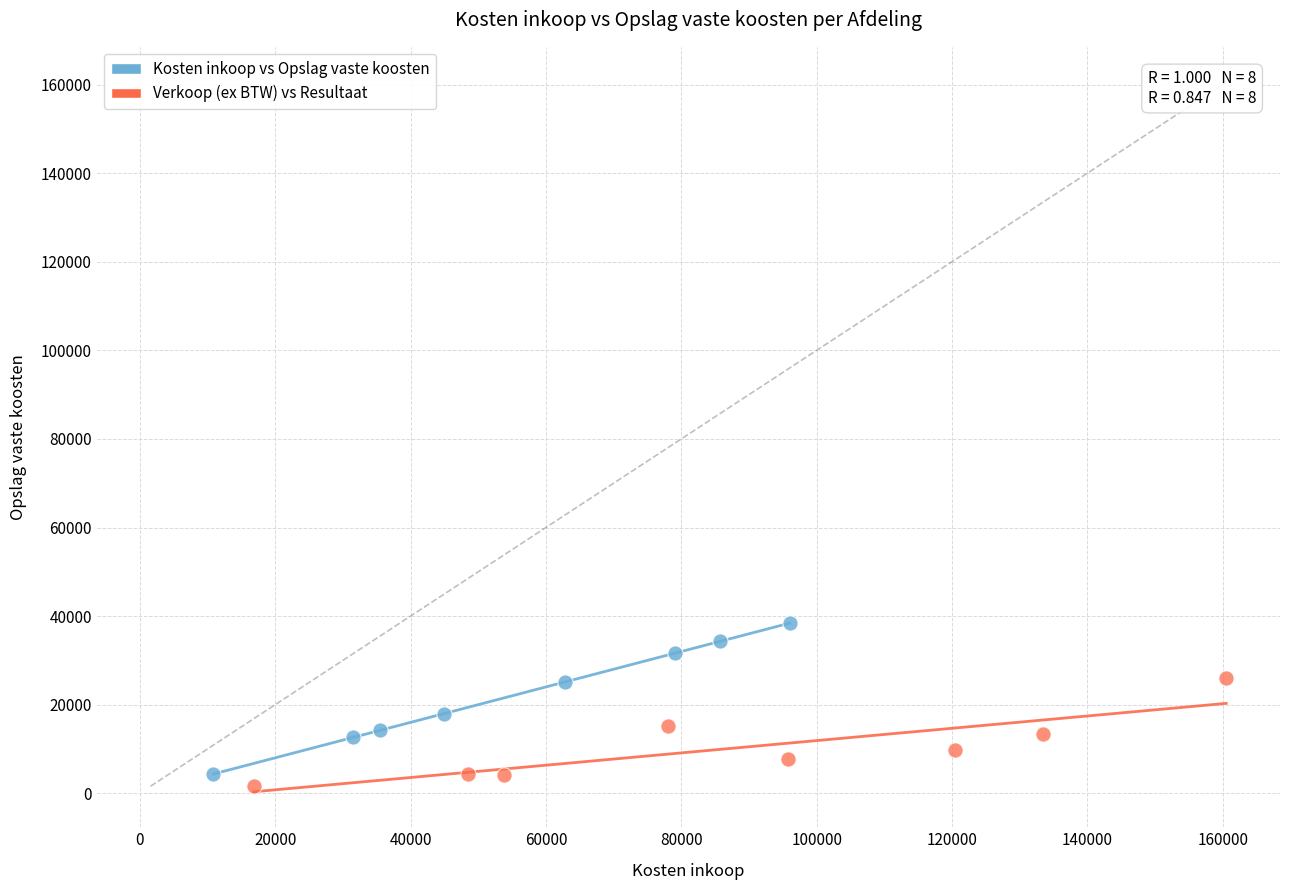

Which series has the largest Y range (max minus min)?

Kosten inkoop vs Opslag vaste koosten